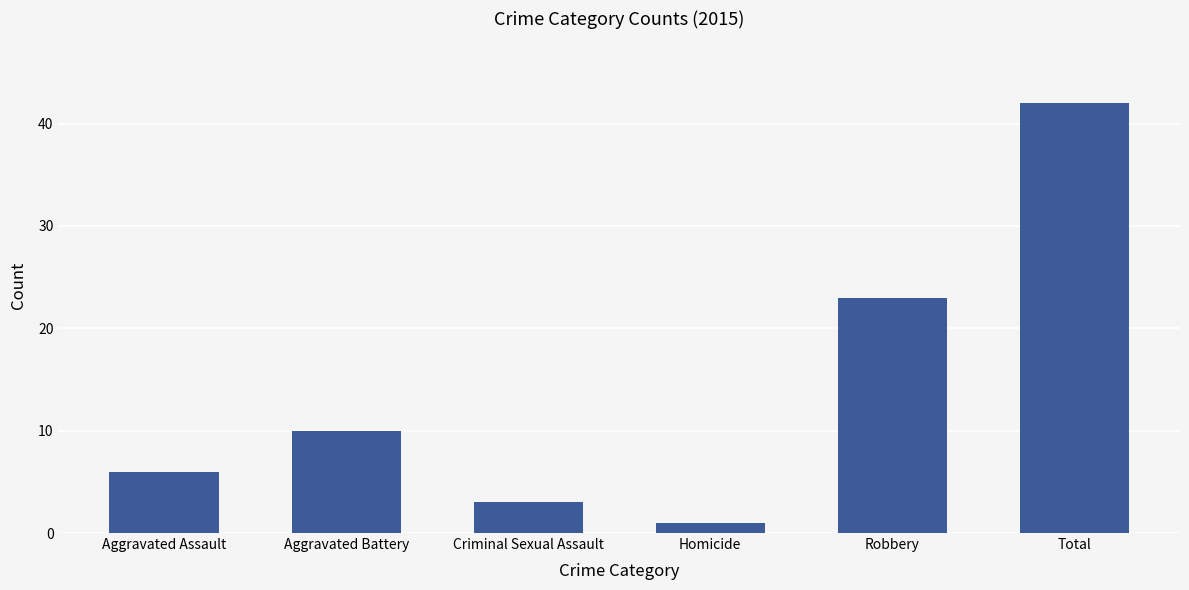

How many bars are there in total?

6